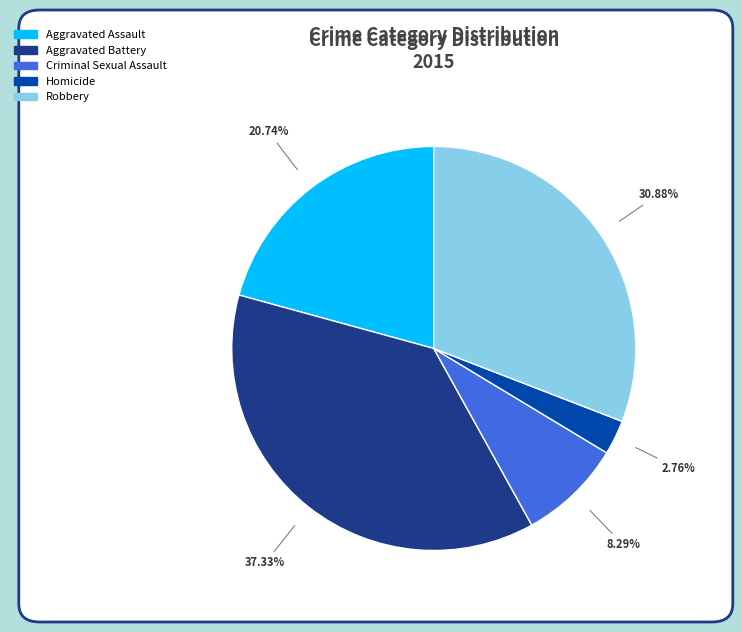

Is there any slice that represents more than half of the pie?

No